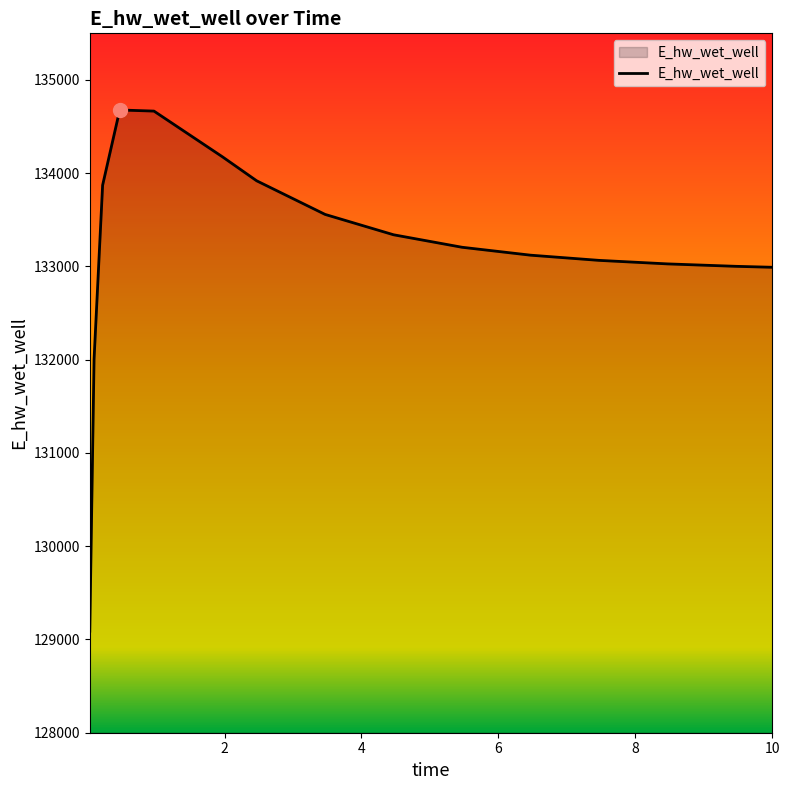

What is the difference between the maximum and minimum values?

5589.2